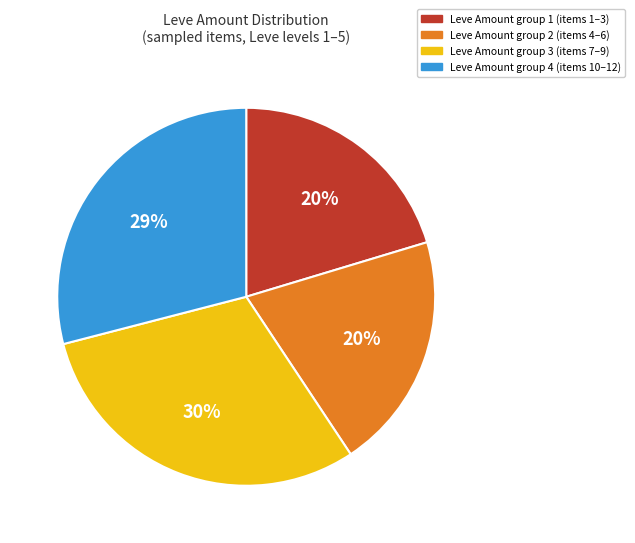

To the nearest percent, what is the average slice percentage?

25%